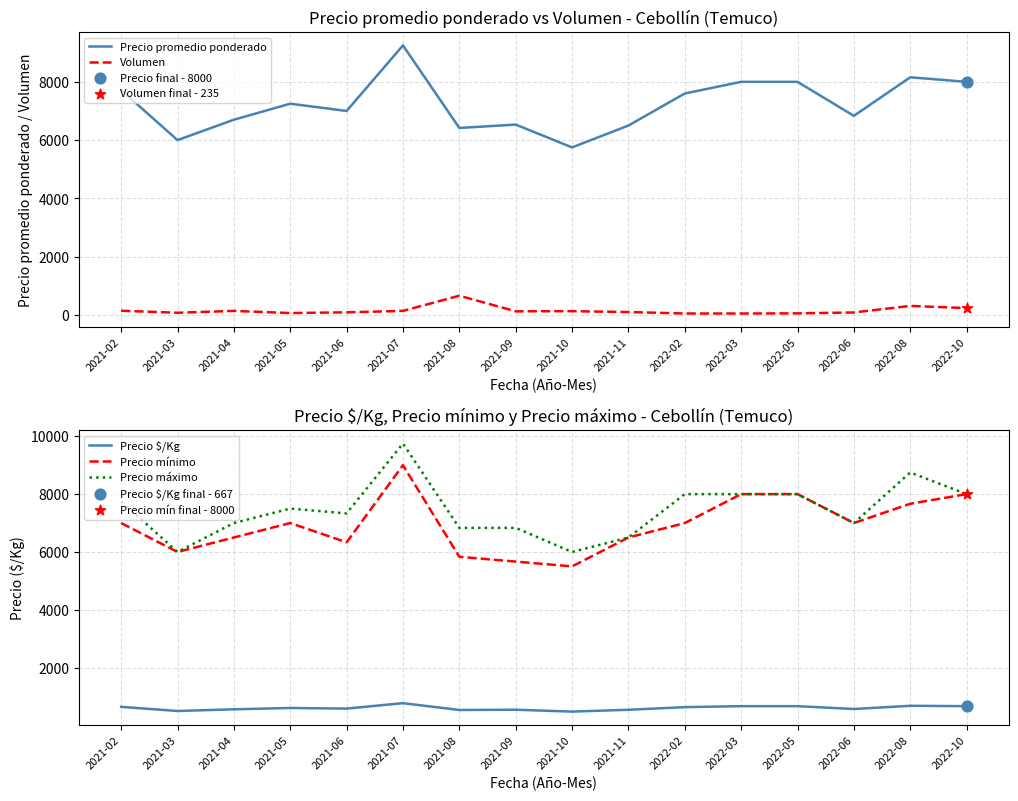

At which category is the sum across all series the highest?

2021-07